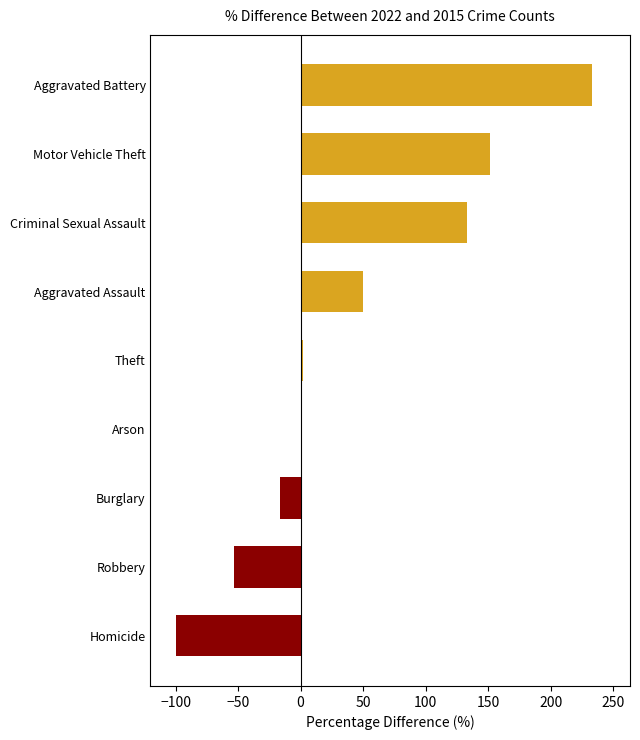

Which category has the highest value across all series?

Aggravated Battery